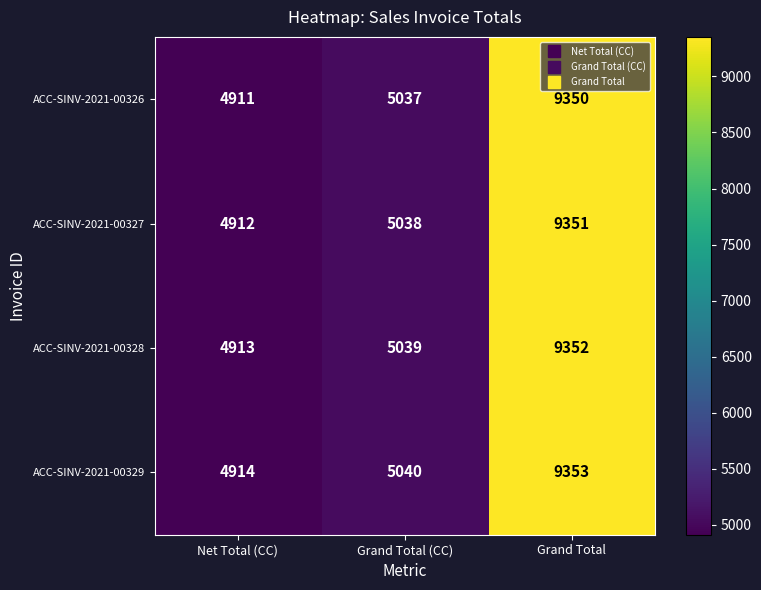

What is the greatest value displayed?

9353